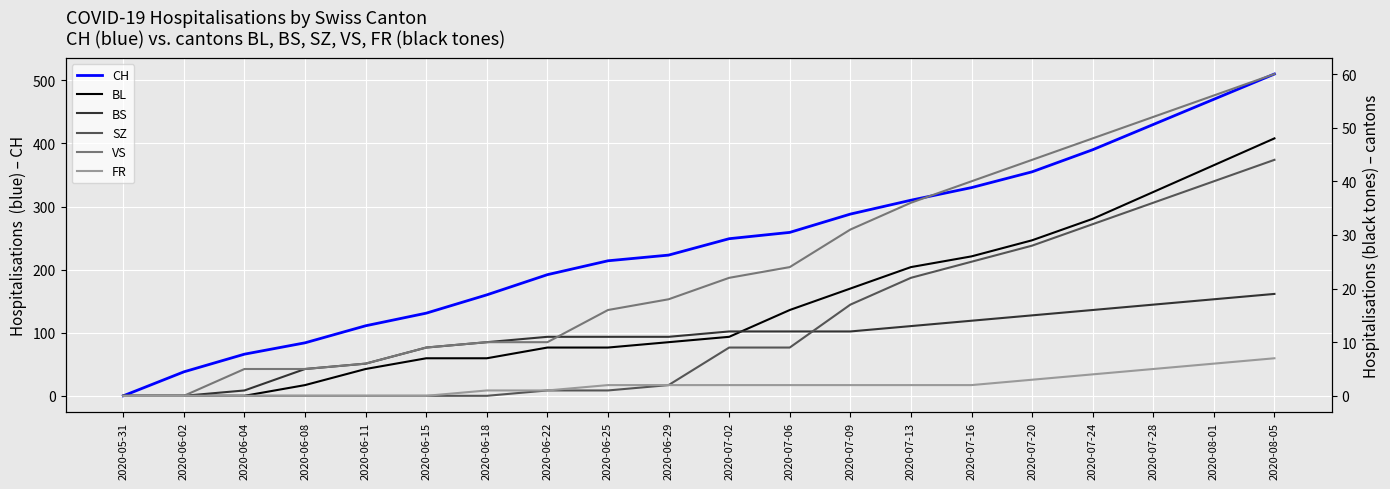

List the labels in order of CH value, smallest first.

2020-05-31, 2020-06-02, 2020-06-04, 2020-06-08, 2020-06-11, 2020-06-15, 2020-06-18, 2020-06-22, 2020-06-25, 2020-06-29, 2020-07-02, 2020-07-06, 2020-07-09, 2020-07-13, 2020-07-16, 2020-07-20, 2020-07-24, 2020-07-28, 2020-08-01, 2020-08-05